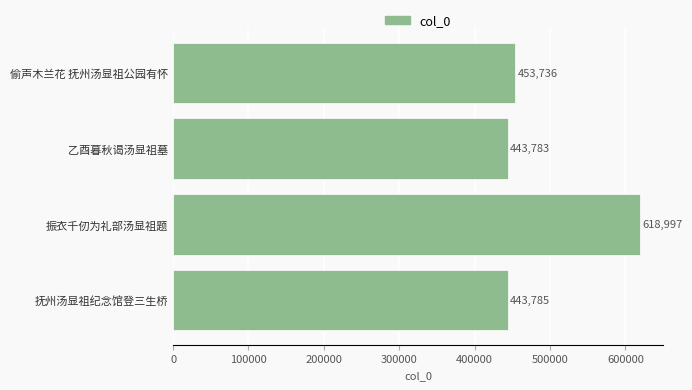

The chart shows a value of 301550 at 振衣千仞为礼部汤显祖题. True or false?

False